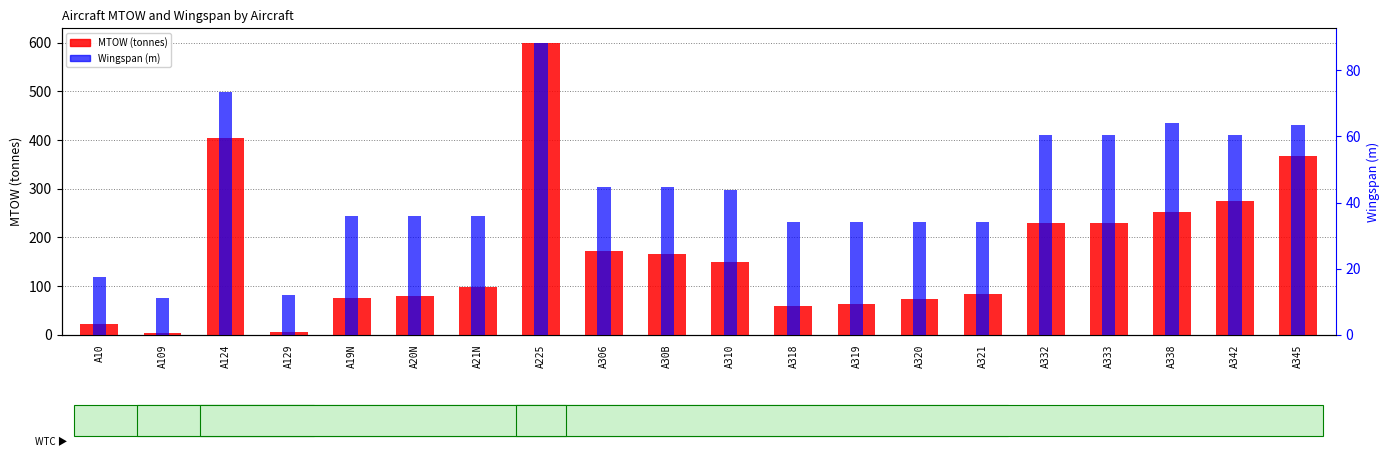

At how many categories does at least one series exceed 488?

1